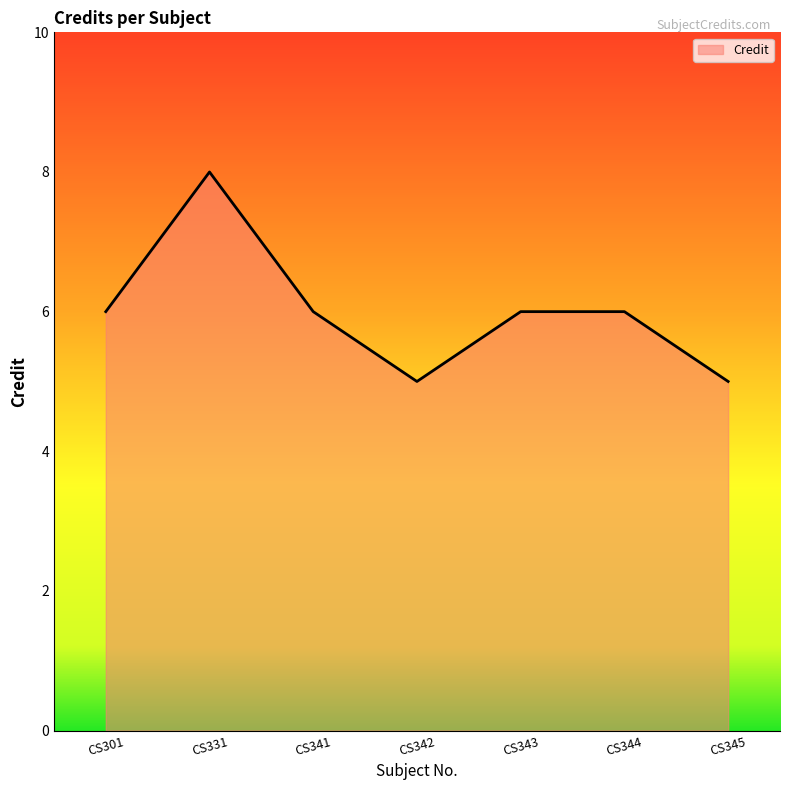

What is the difference between the maximum and second lowest values?

3